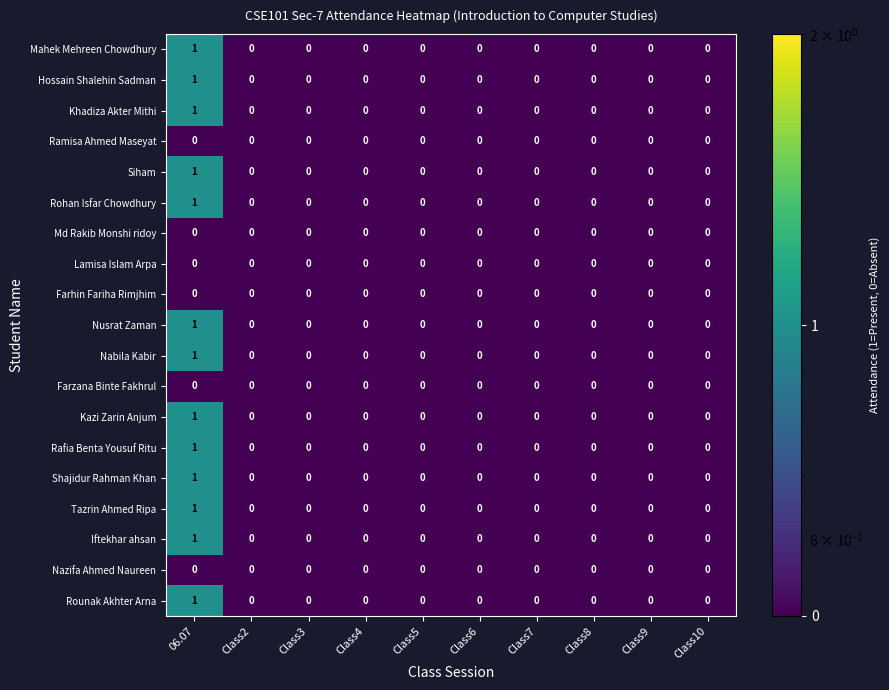

The Rounak Akhter Arna series shows -1 at Class2. True or false?

False